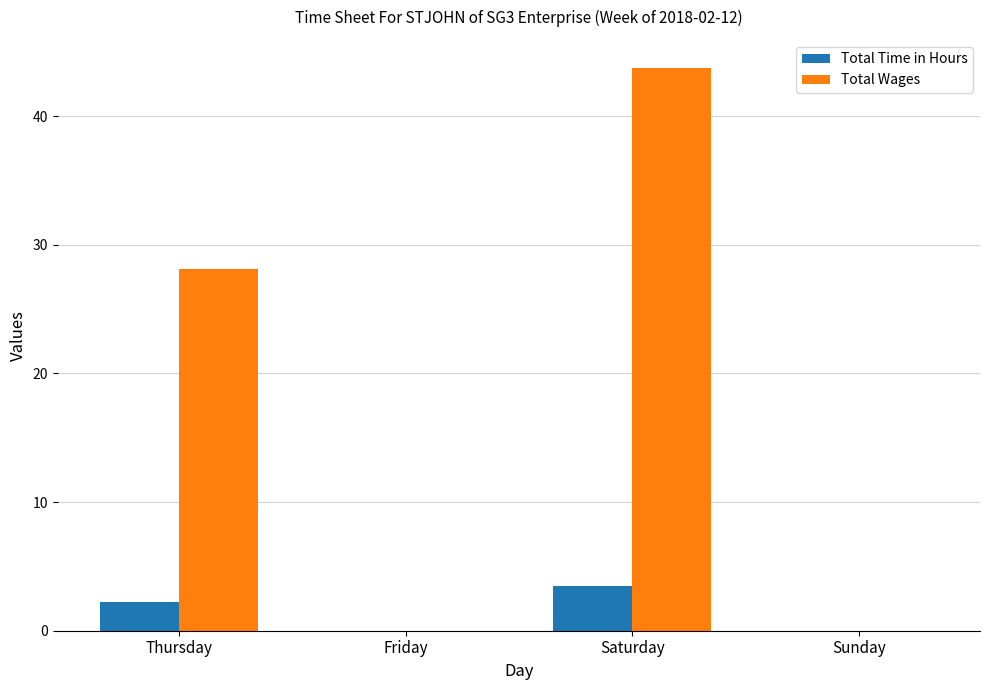

What value does the Total Wages series have at Thursday?

28.1